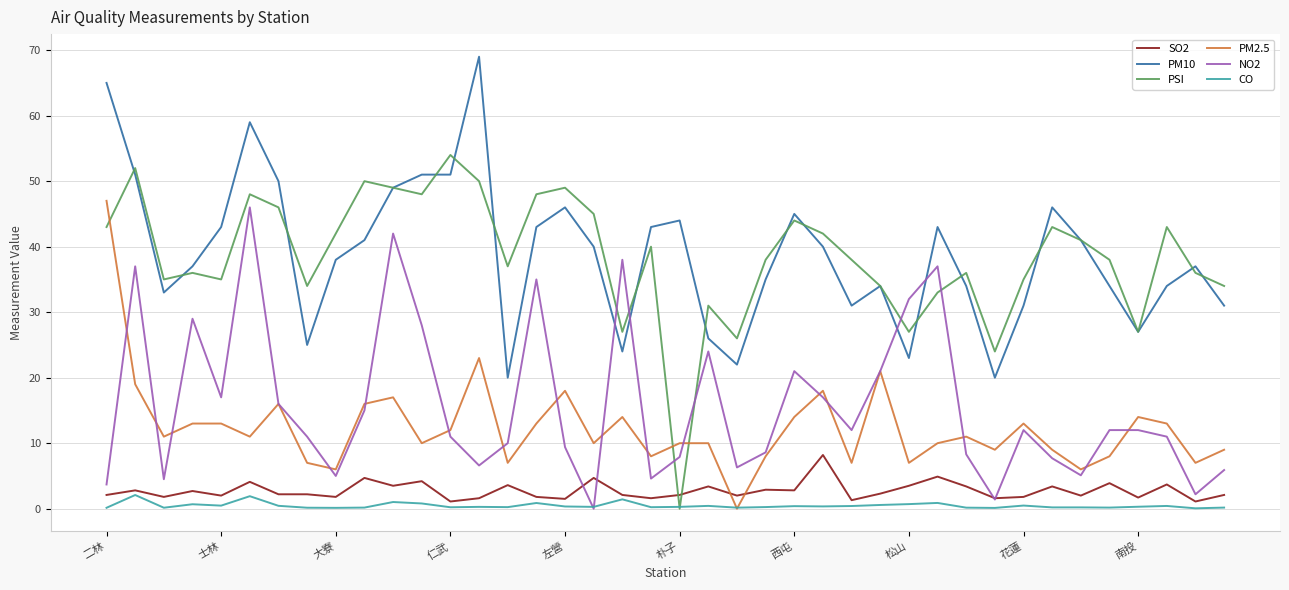

After their last crossing, which series has the higher values: PM2.5 or SO2?

PM2.5